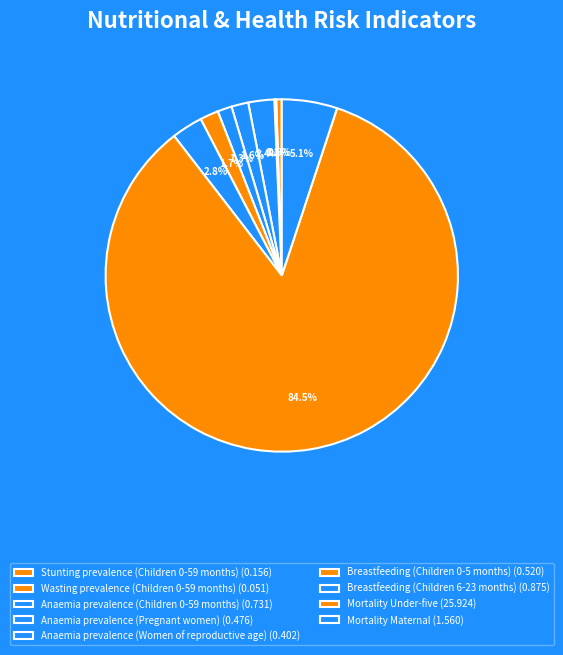

Do Anaemia prevalence (Women of reproductive age) and Mortality Under-five together represent more than half of the pie?

Yes